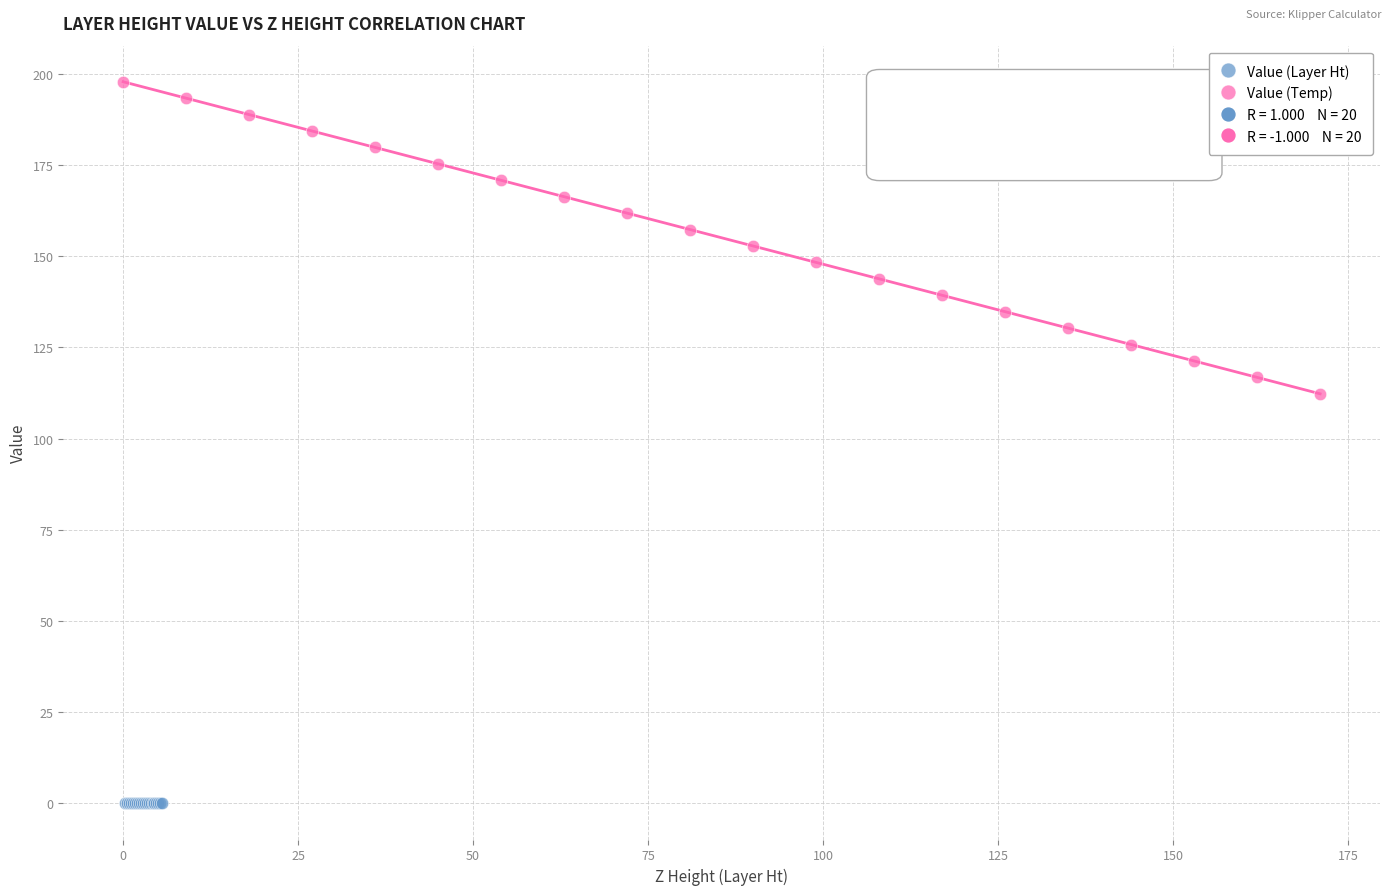

Which series contains the lowest Y value?

Value (Layer Ht)